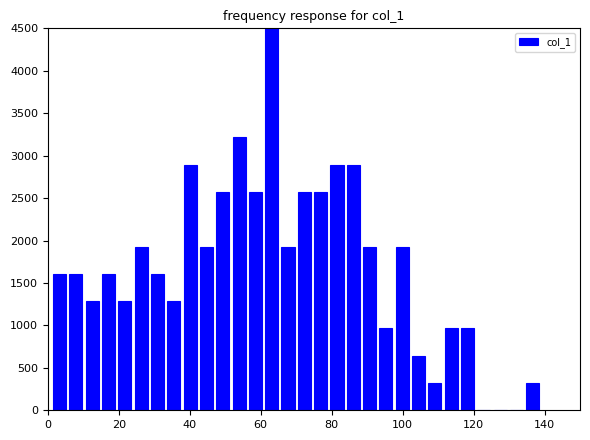

Read against the x-axis, roughly where is the centre of the tallest bar?

64